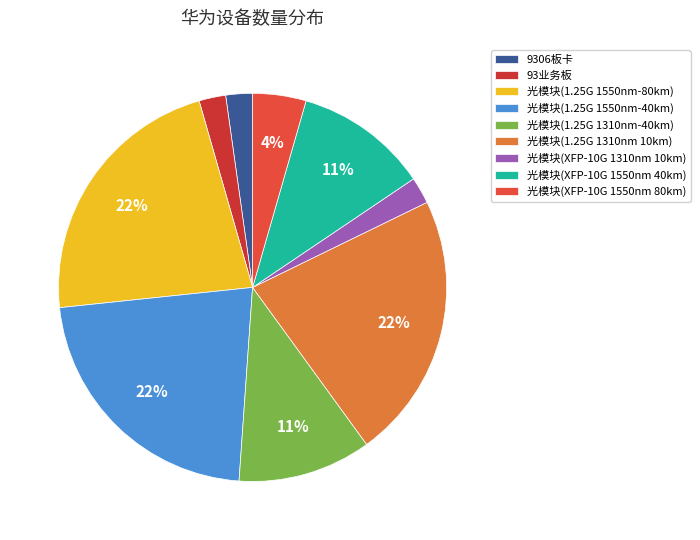

Count the number of slices in the pie.

9